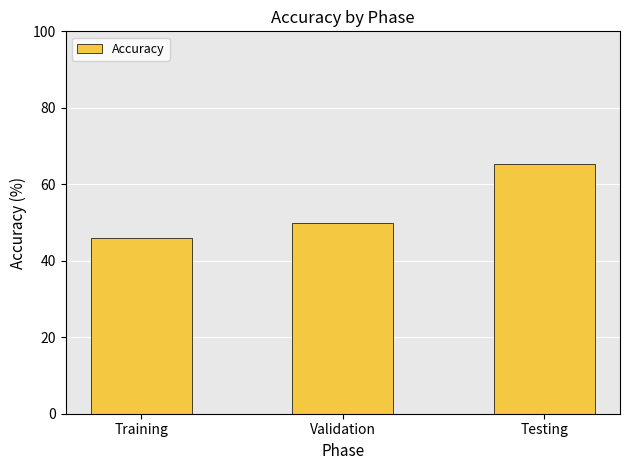

Rank the categories by value from lowest to highest.

Training, Validation, Testing